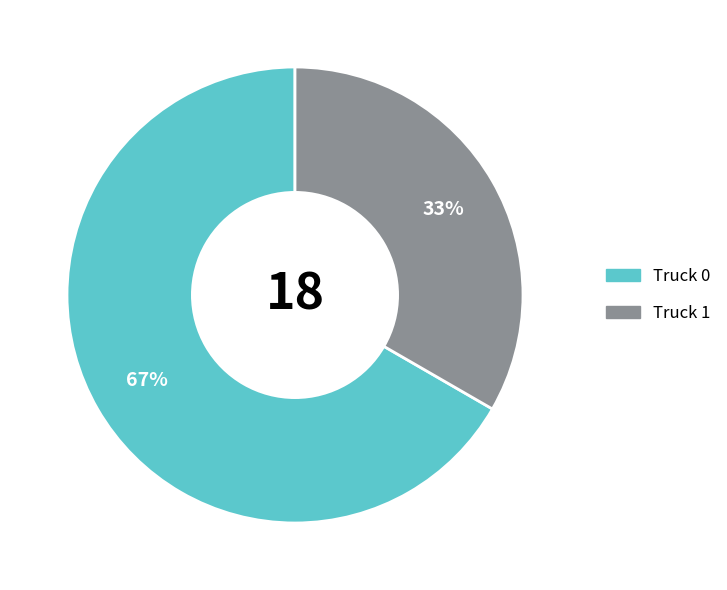

Rank the categories by value from highest to lowest.

Truck 0, Truck 1